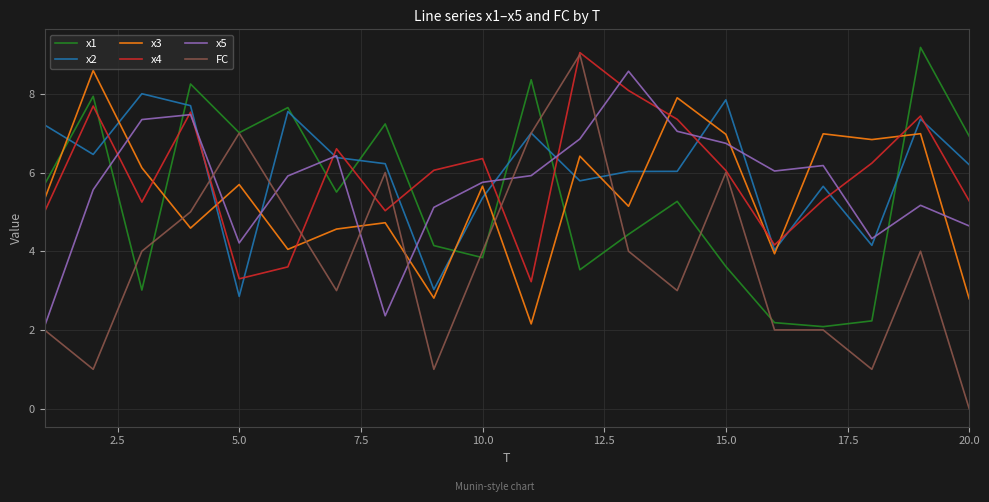

What is the highest value of the x3 series?

8.6